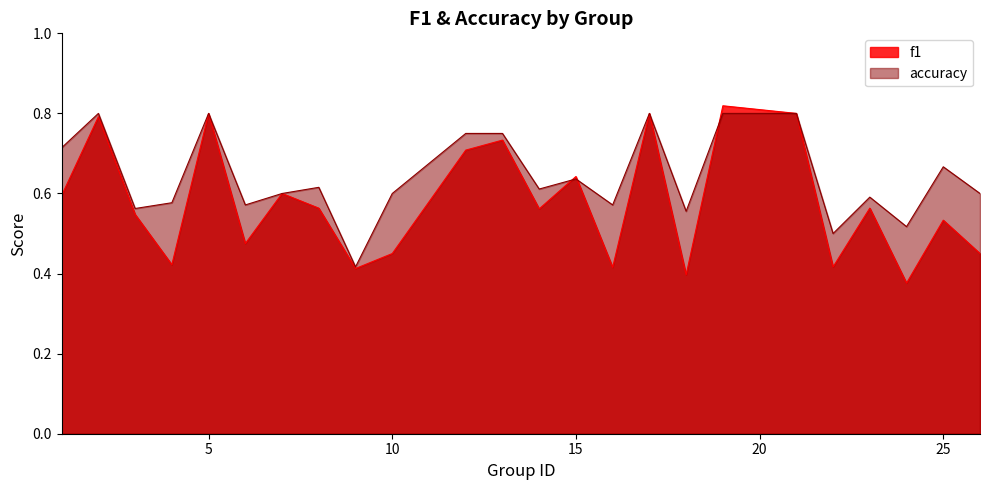

Count the number of categories in the chart.

24